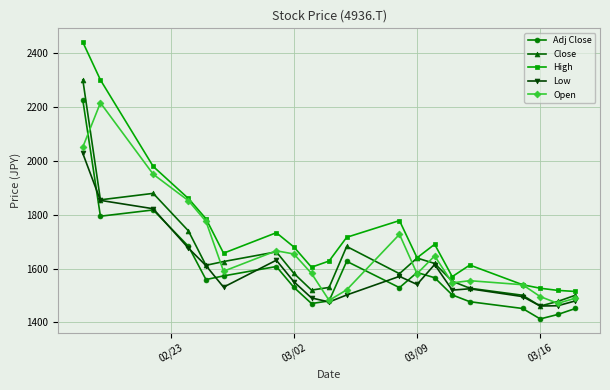

Which series has the widest spread of values?

High